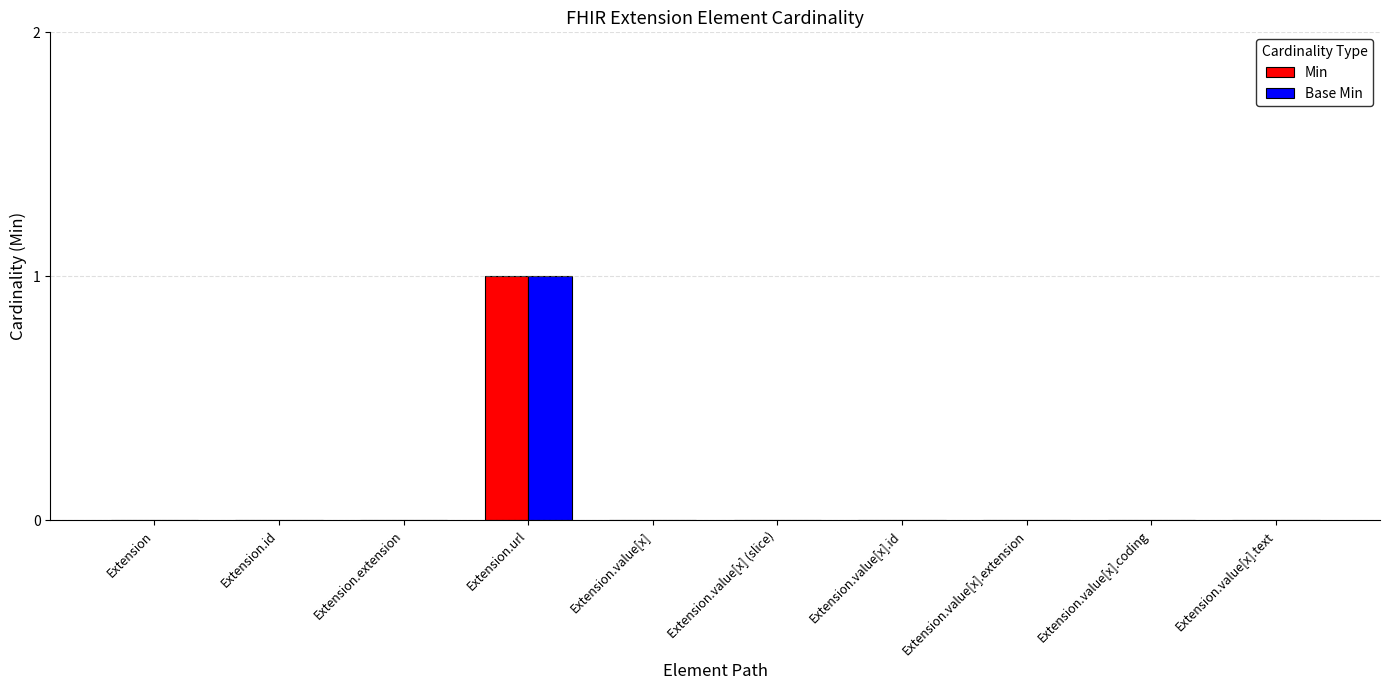

Is it true that Min equals 0 at Extension.id?

True